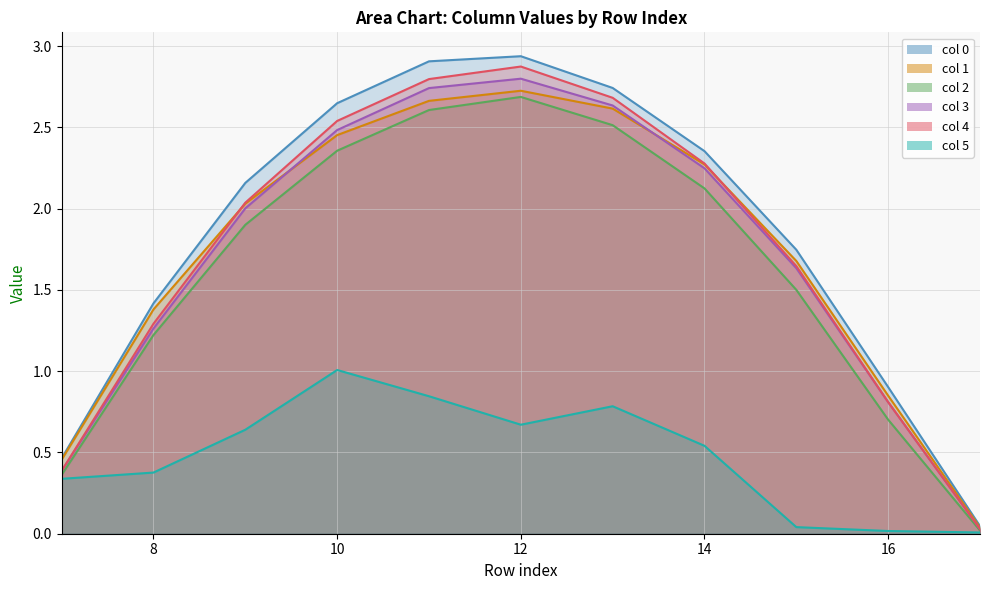

True or false: 4 and 2 intersect in this chart.

False